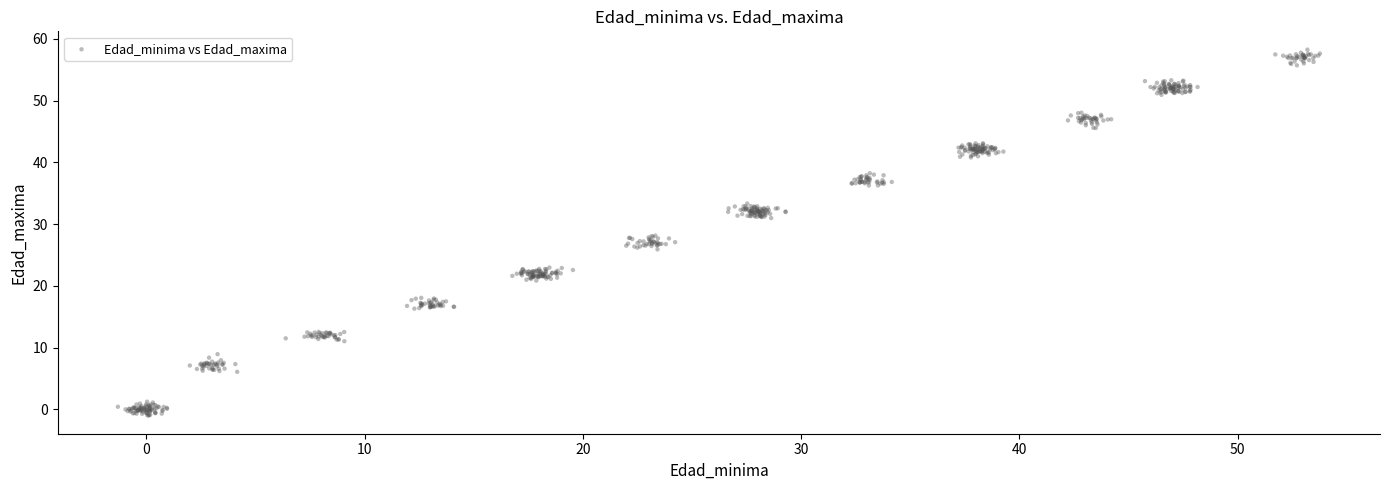

What is the range of Y values (max minus min)?

59.2